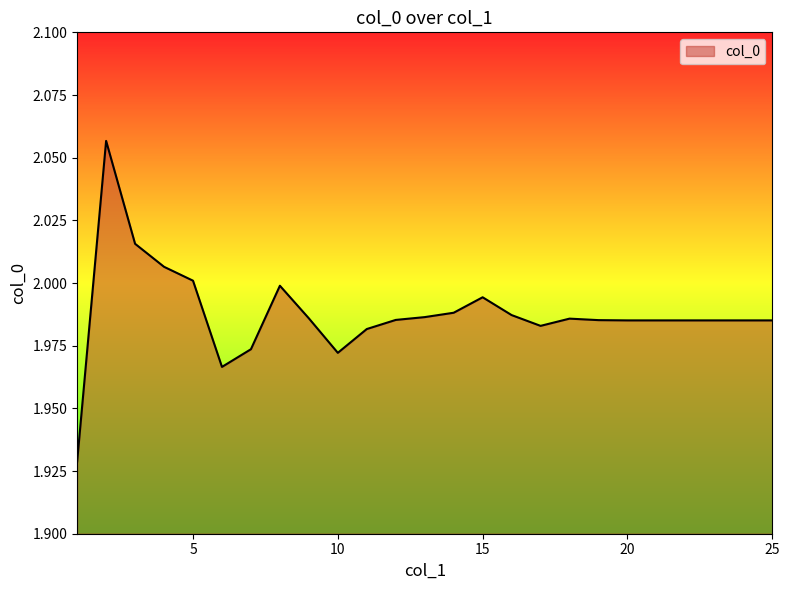

How many lines are shown in the chart?

1